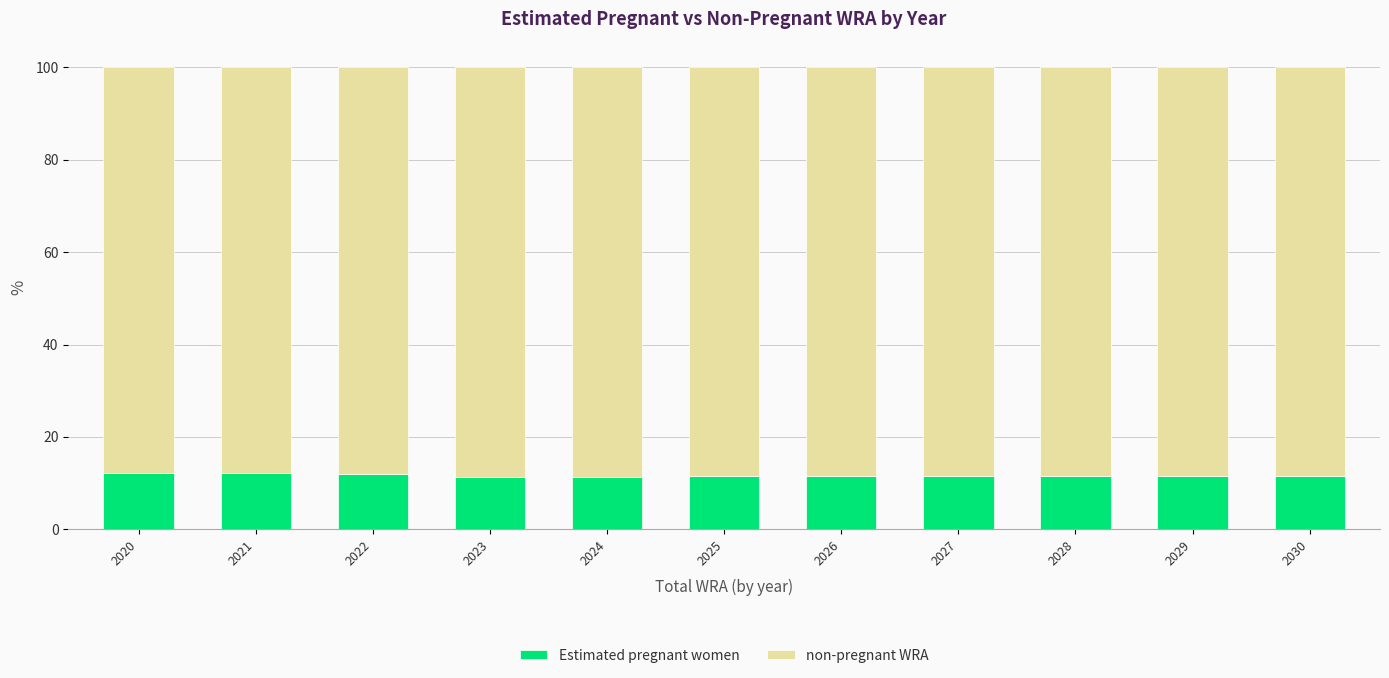

What is the total value across all series at 2020?

100.0